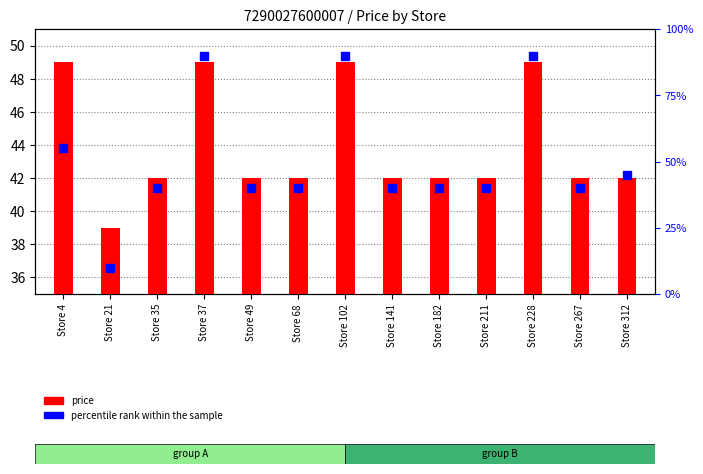

Which series has the largest total across all categories?

percentile rank within the sample